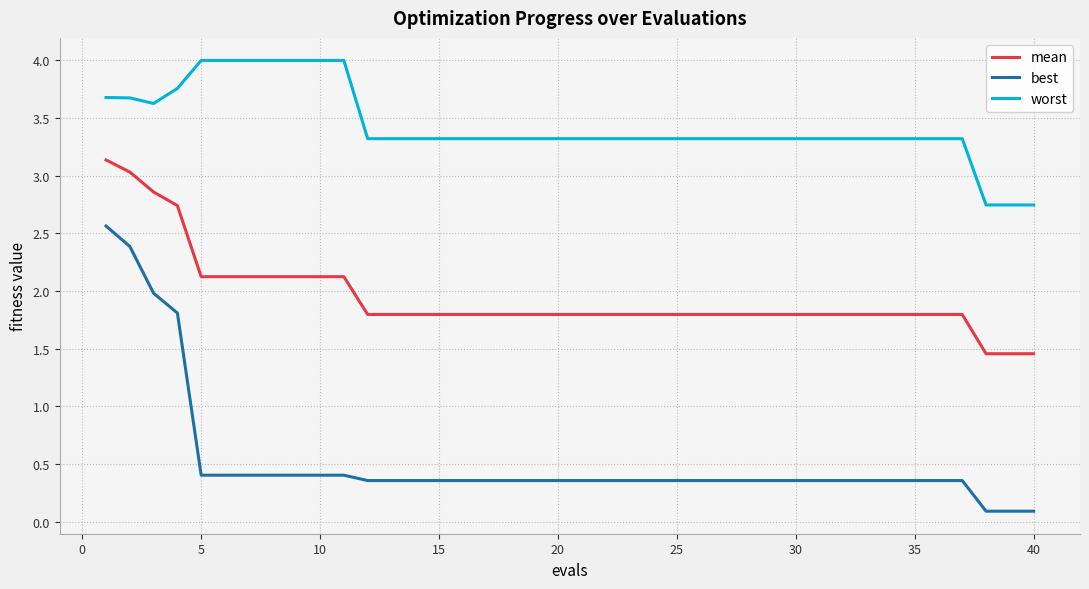

True or false: worst and mean cross at least once.

False